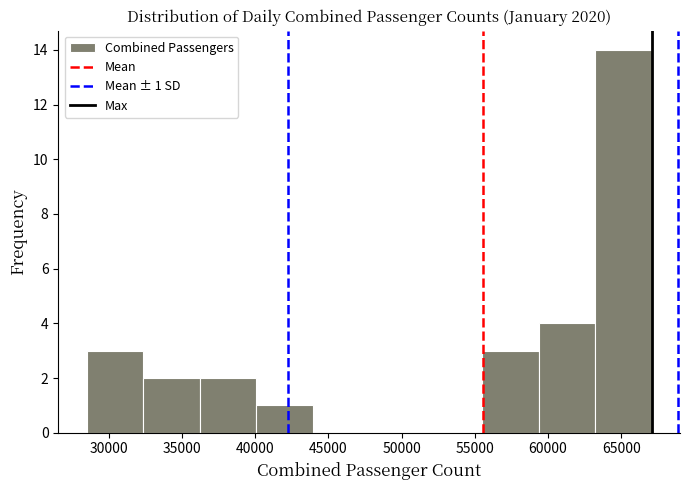

Which range on the x-axis has the tallest bar?

63000 to 67000